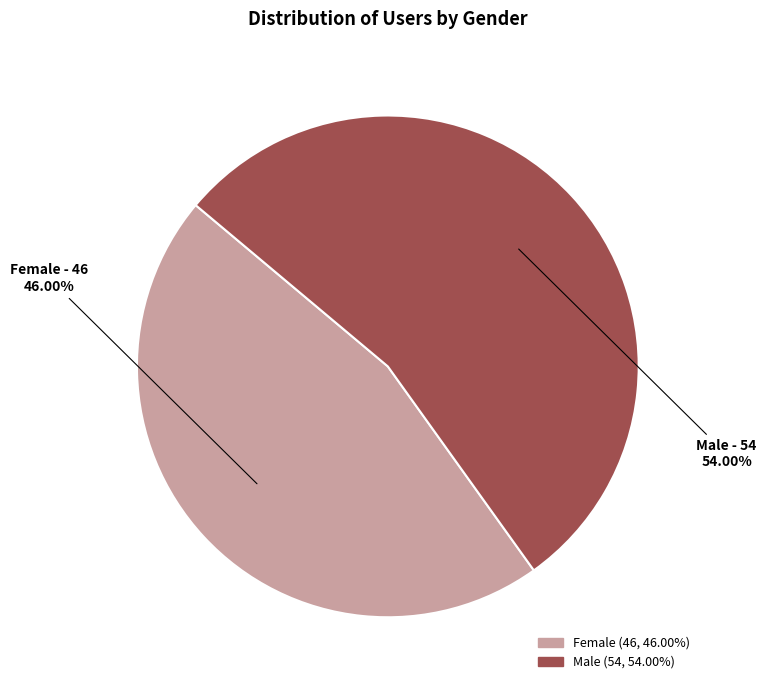

Combined, do Female and Male account for over 50%?

Yes